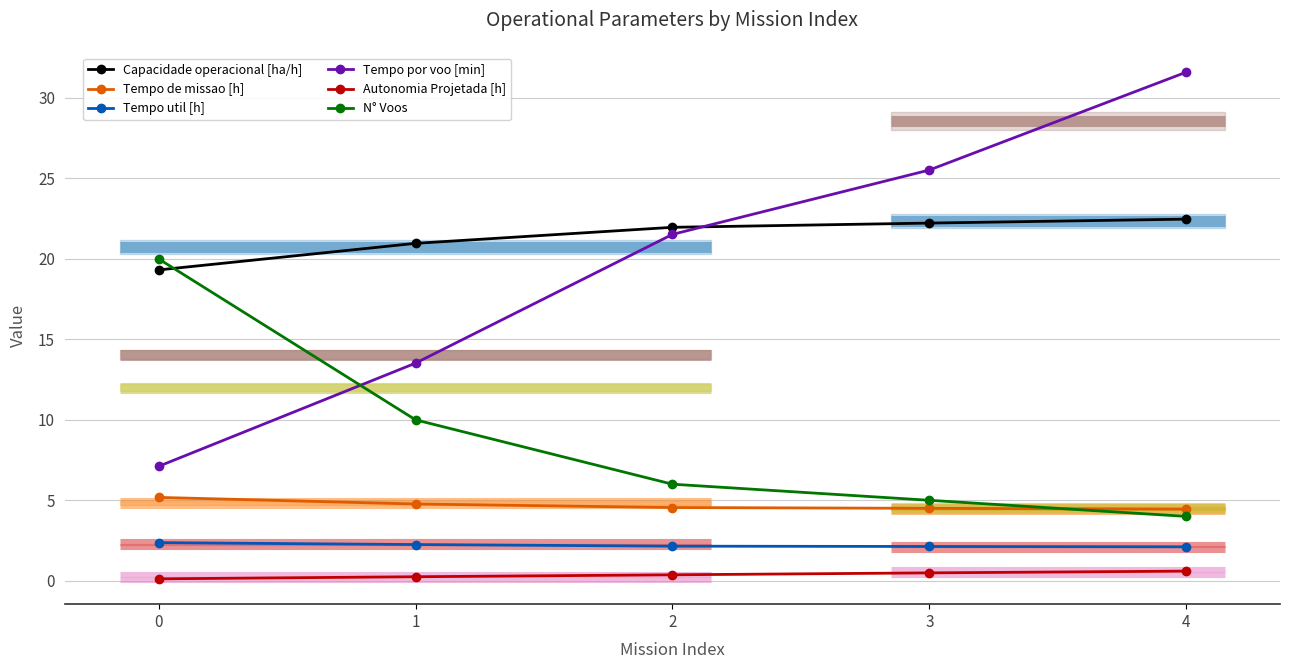

Count the number of categories in the chart.

5